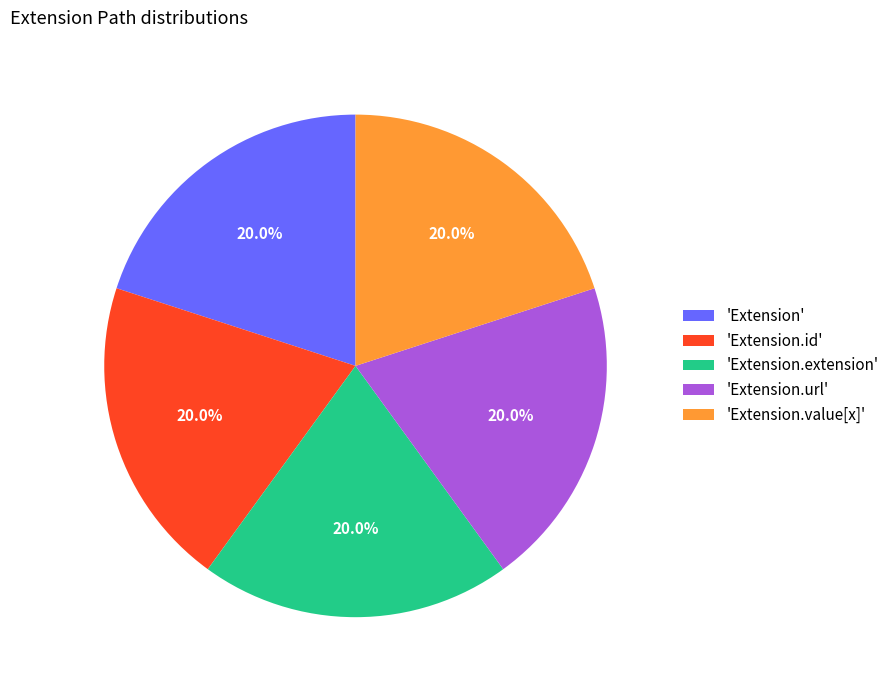

Does any single category account for the majority?

No